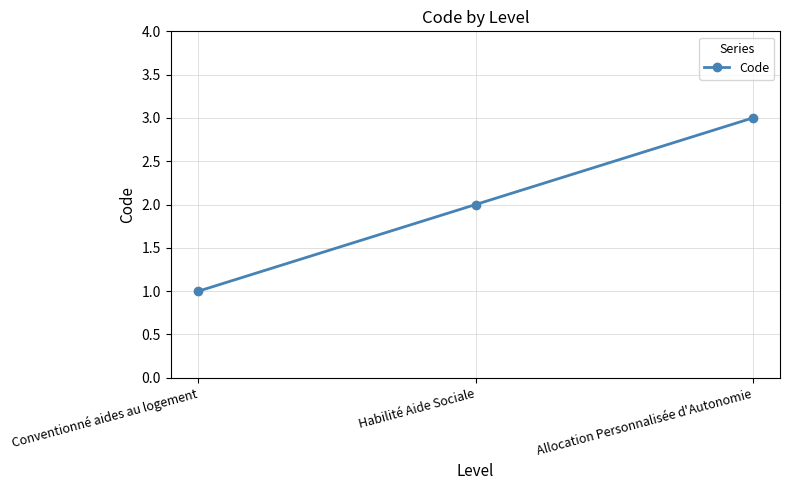

What is the average value?

2